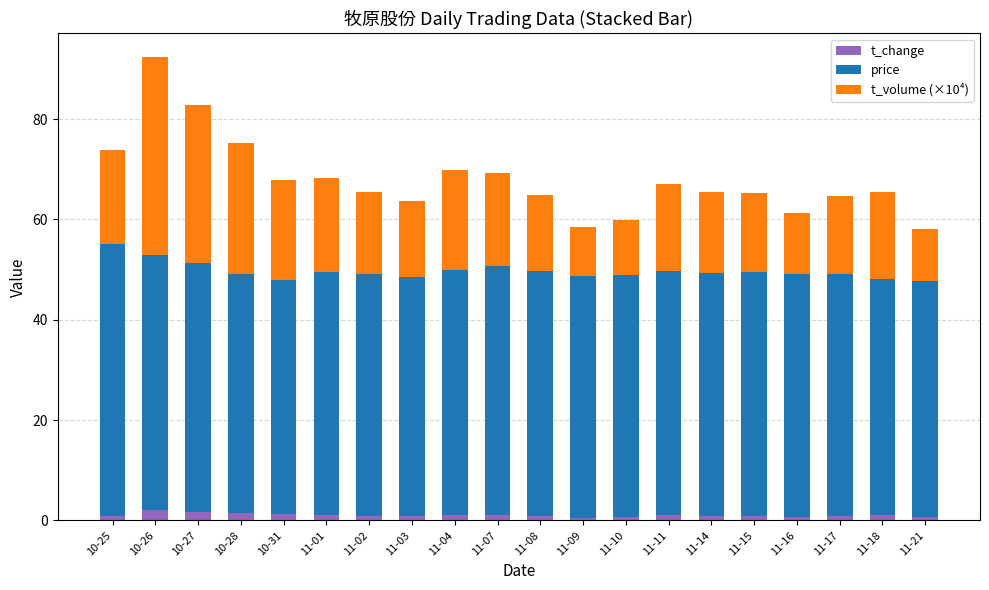

What is the sum of all t_change values?

20.7